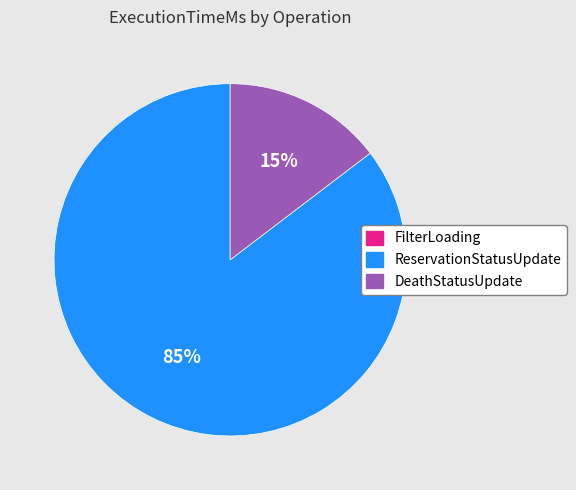

What is the majority slice?

ReservationStatusUpdate